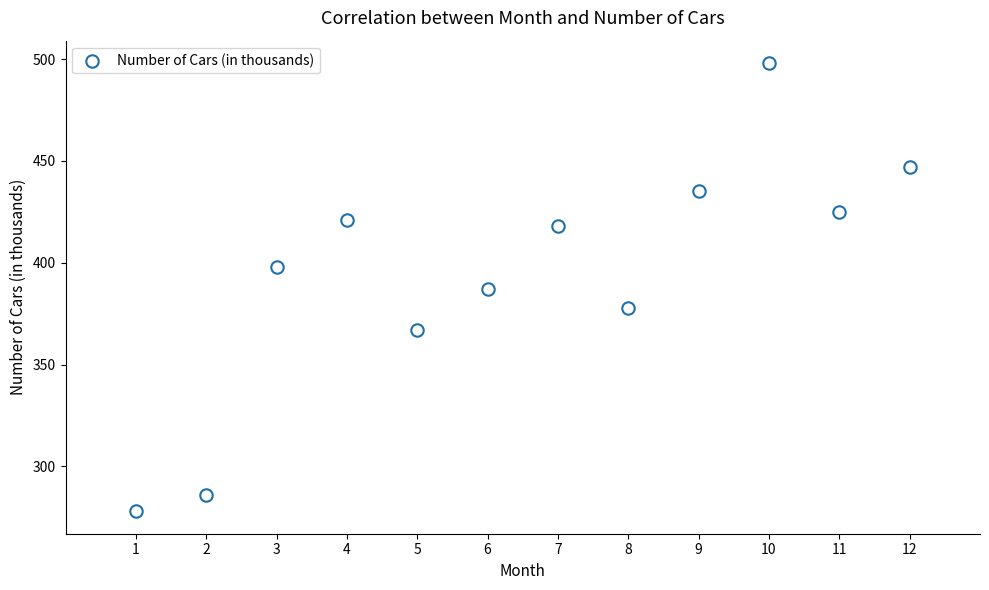

What is the range of X values (max minus min)?

11